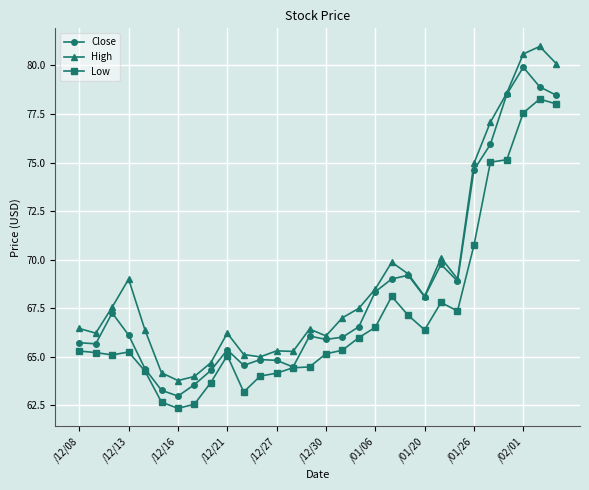

List the series in order of their peak value, highest first.

High, Close, Low